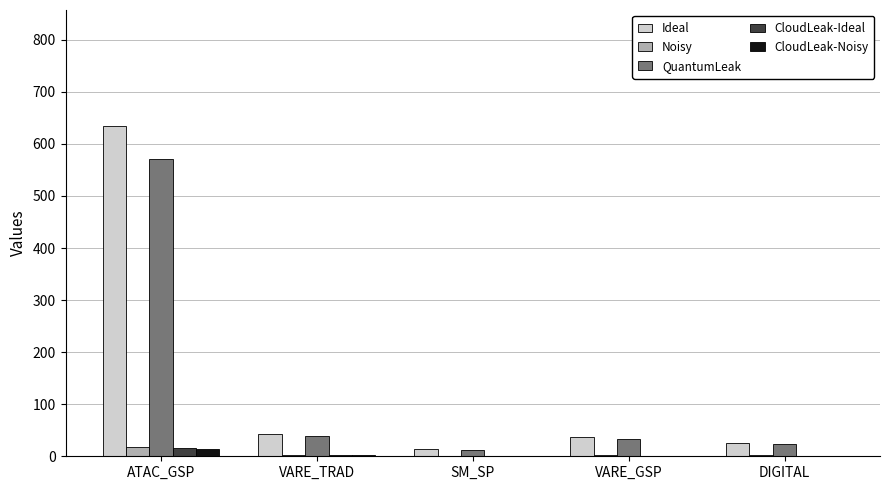

At which label does Ideal first exceed 36?

ATAC_GSP